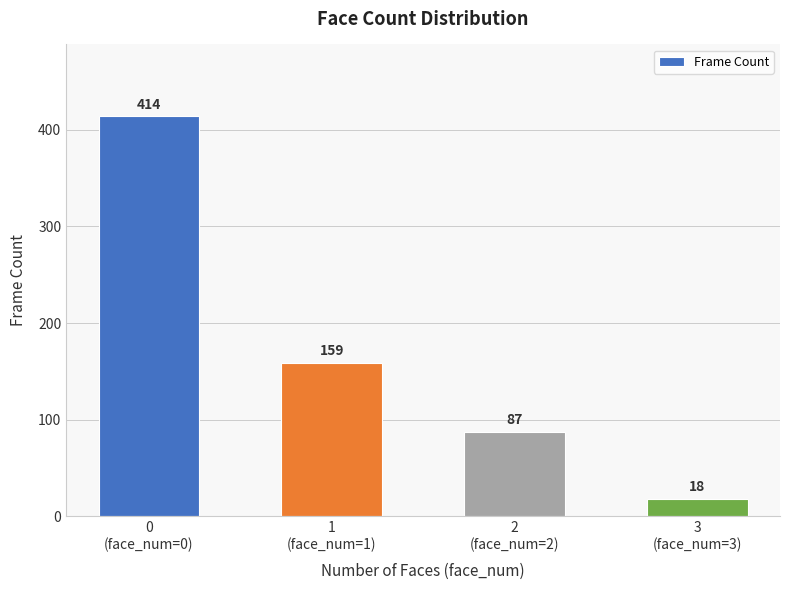

What is the greatest value displayed?

414